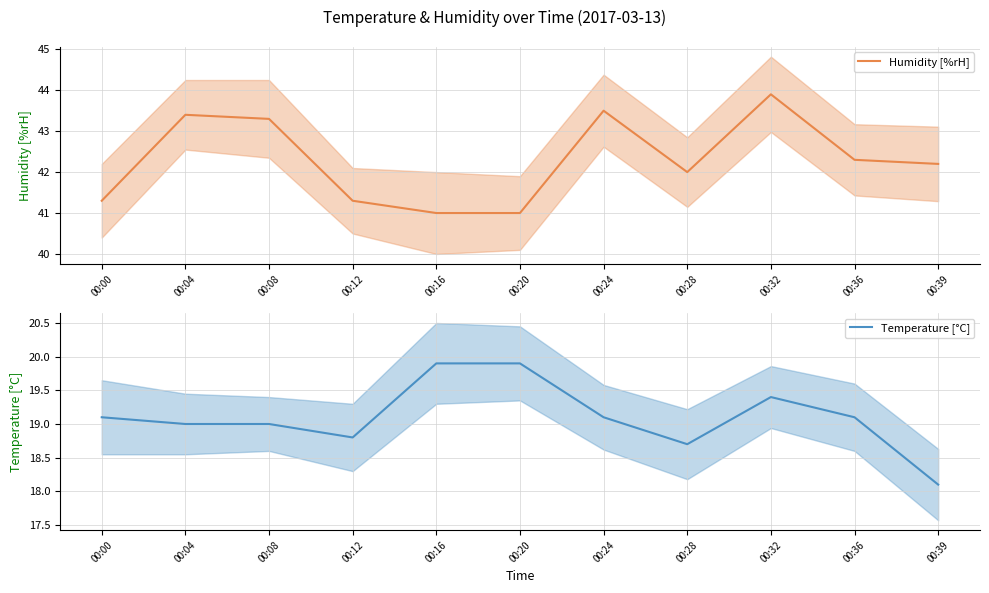

At which category does Temperature [°C] reach its first local valley?

00:12